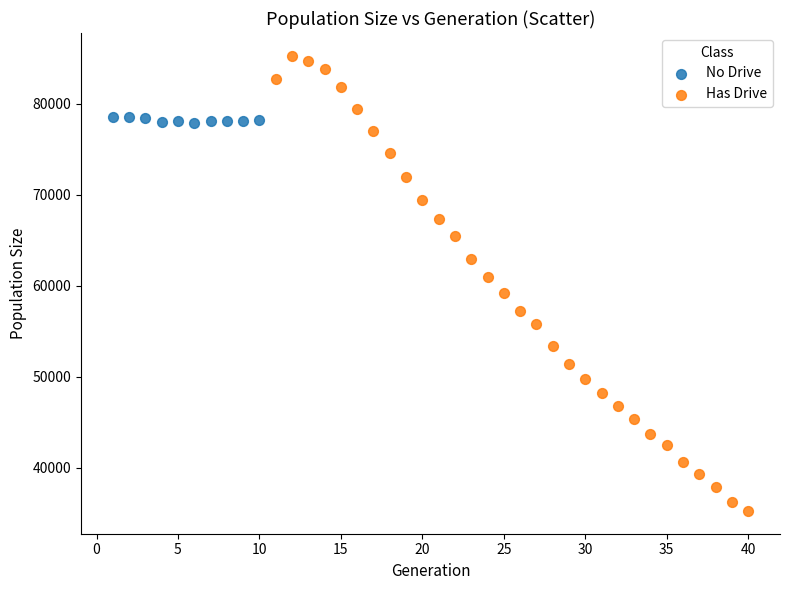

Which series reaches the maximum Y coordinate?

Has Drive